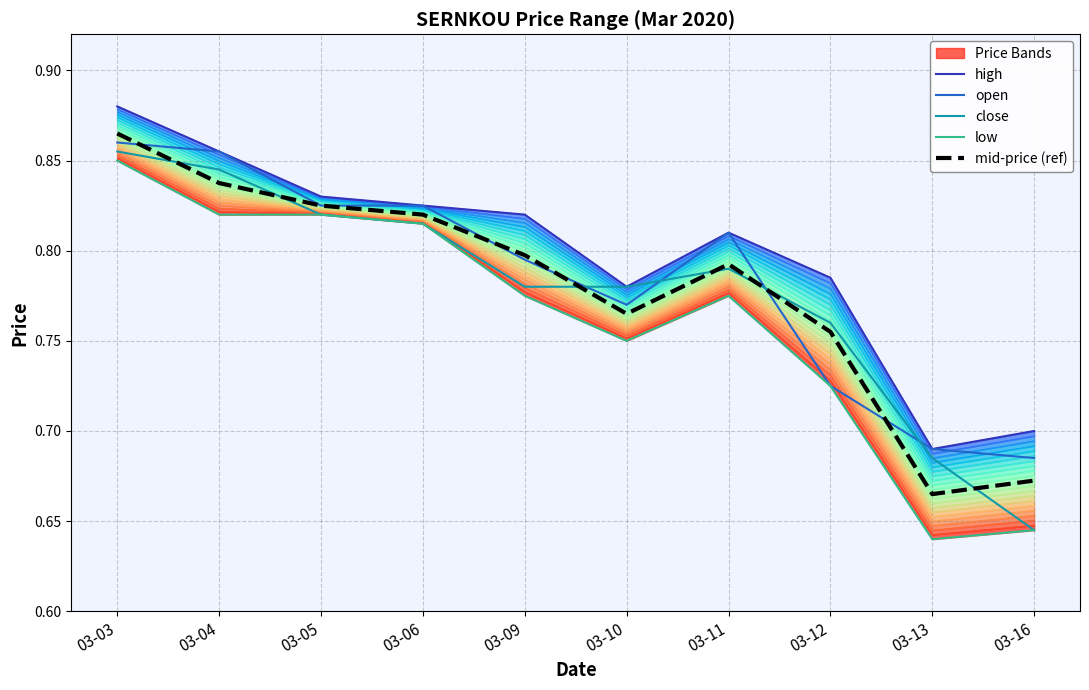

Which series has the largest total across all categories?

high